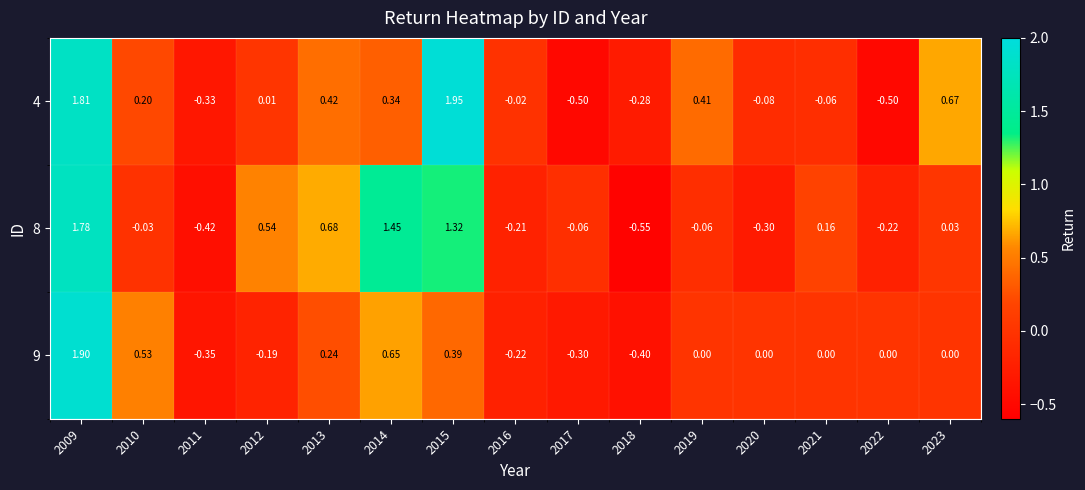

Which series has the widest spread of values?

4